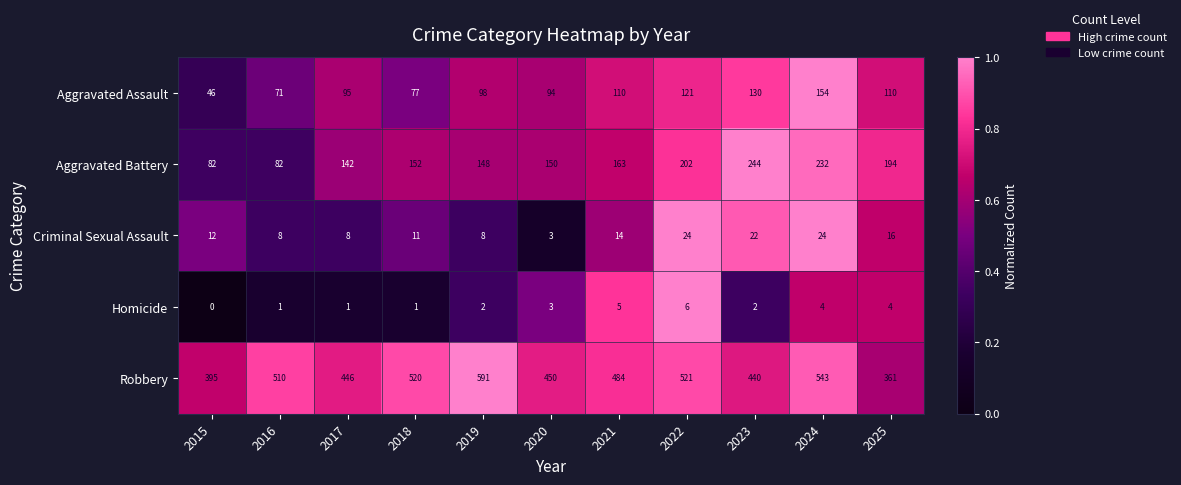

Which series has the largest range (max minus min)?

Robbery